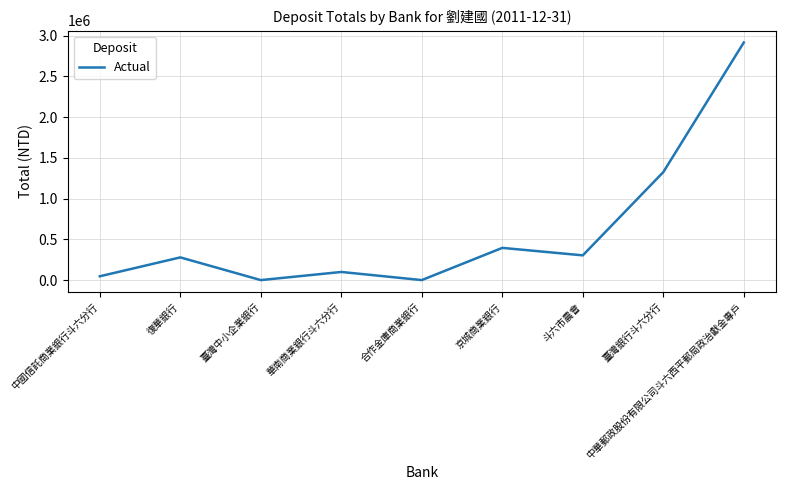

What is the difference between the values at 中華郵政股份有限公司斗六西平郵局政治獻金專戶 and 華南商業銀行斗六分行?

2817497